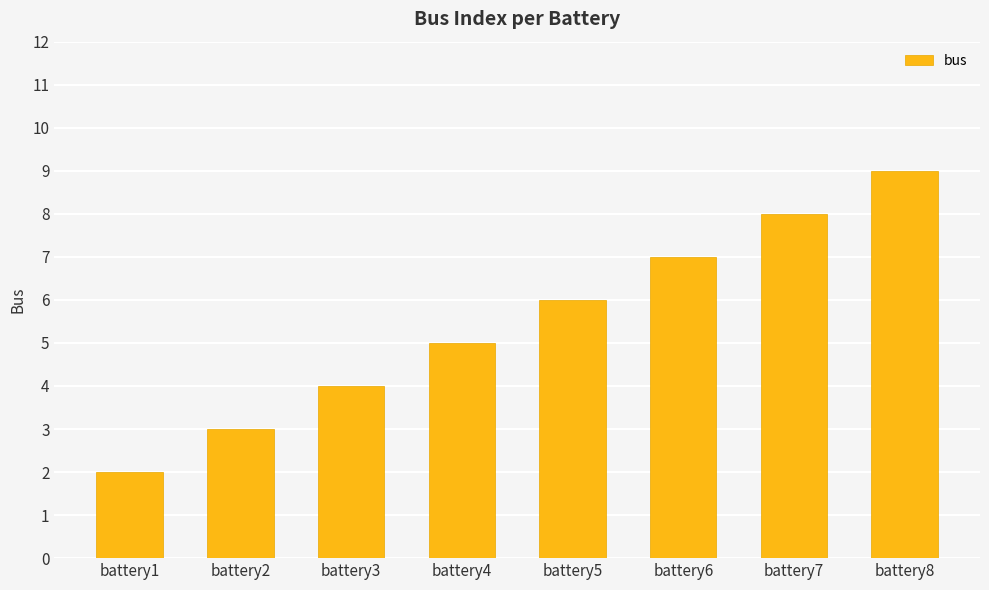

List the labels in order of value, smallest first.

battery1, battery2, battery3, battery4, battery5, battery6, battery7, battery8